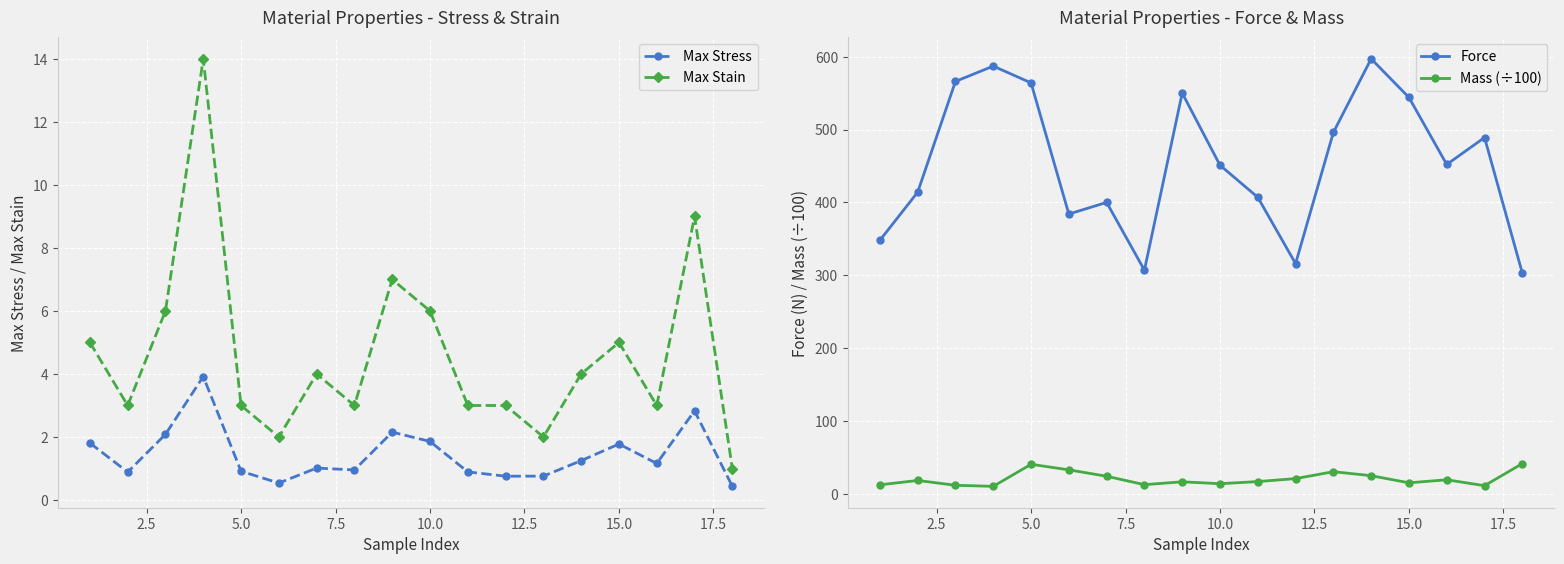

True or false: Max Stain has a value of 1.3 at 15.0.

False